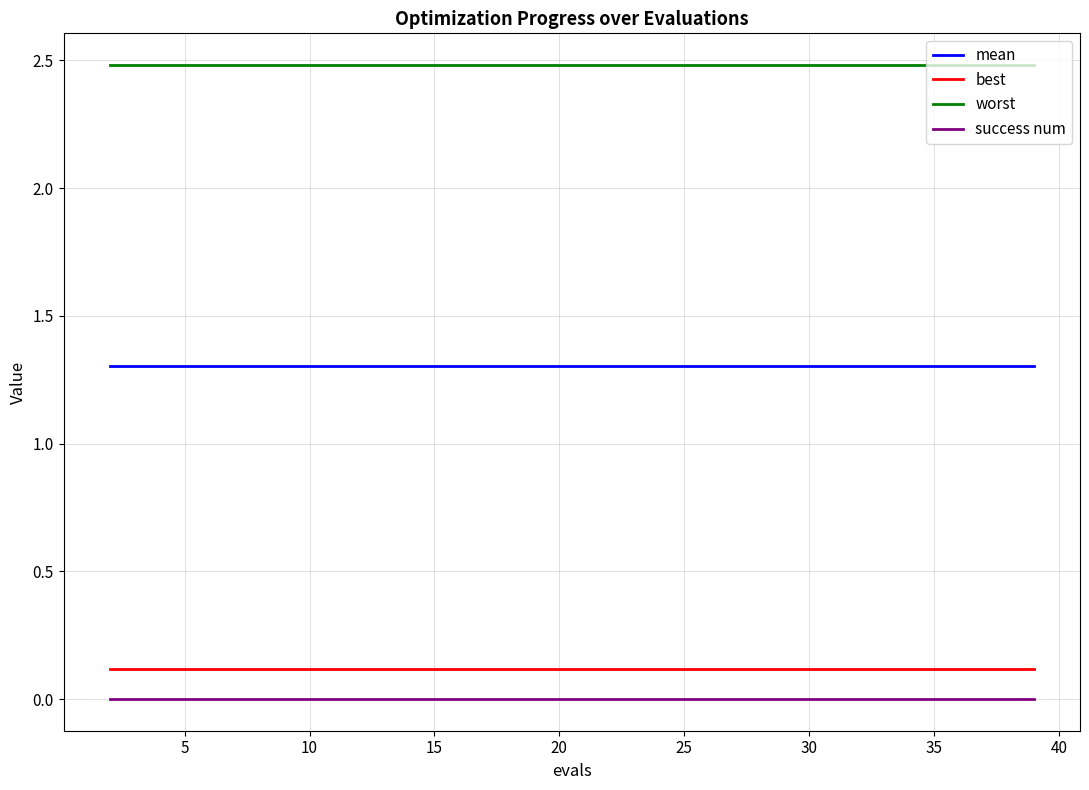

Which series has the largest total across all categories?

worst